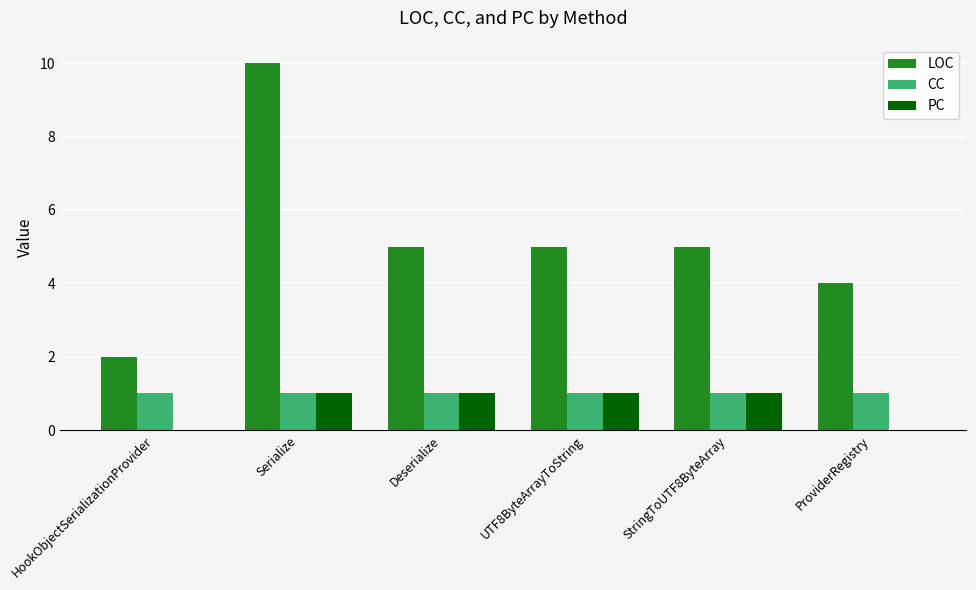

Reading left to right, what are all the values shown in this chart?

LOC: HookObjectSerializationProvider=2	Serialize=10	Deserialize=5	UTF8ByteArrayToString=5	StringToUTF8ByteArray=5	ProviderRegistry=4
CC: HookObjectSerializationProvider=1	Serialize=1	Deserialize=1	UTF8ByteArrayToString=1	StringToUTF8ByteArray=1	ProviderRegistry=1
PC: HookObjectSerializationProvider=0	Serialize=1	Deserialize=1	UTF8ByteArrayToString=1	StringToUTF8ByteArray=1	ProviderRegistry=0